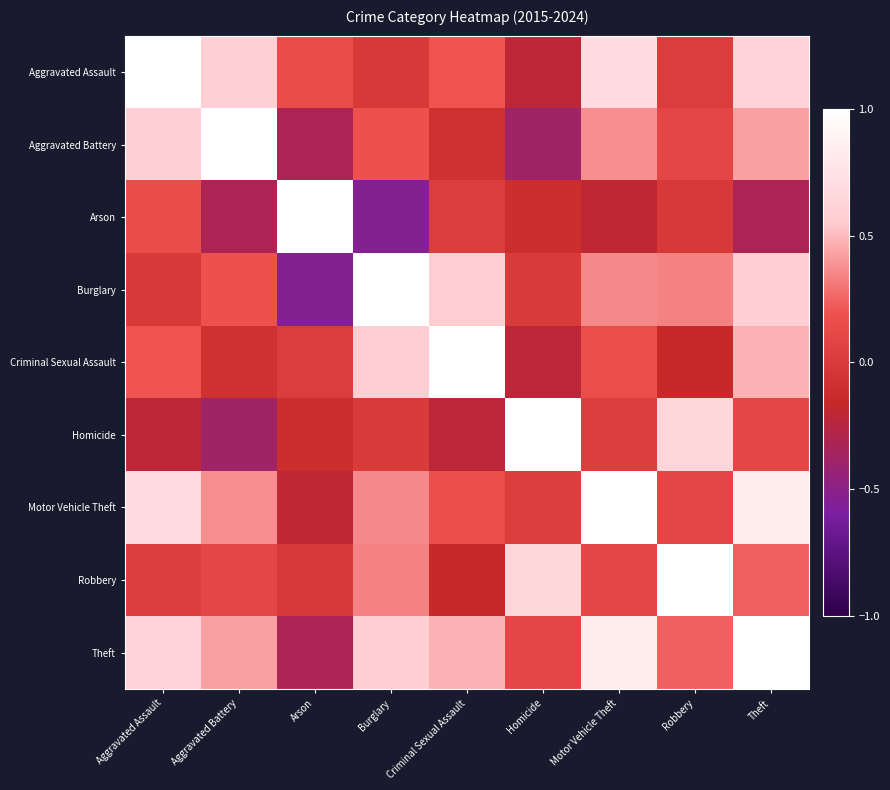

Which label corresponds to the largest value in the chart?

Aggravated Assault